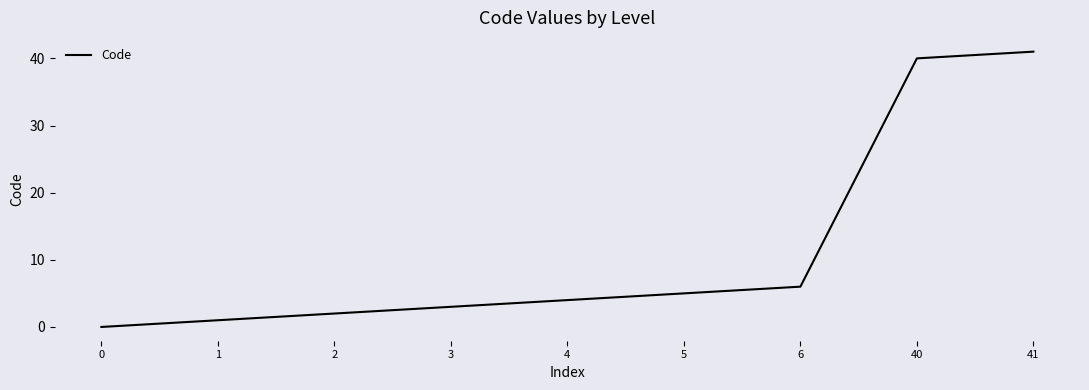

Reading right to left, list all the values displayed in this chart.

41=41	40=40	6=6	5=5	4=4	3=3	2=2	1=1	0=0